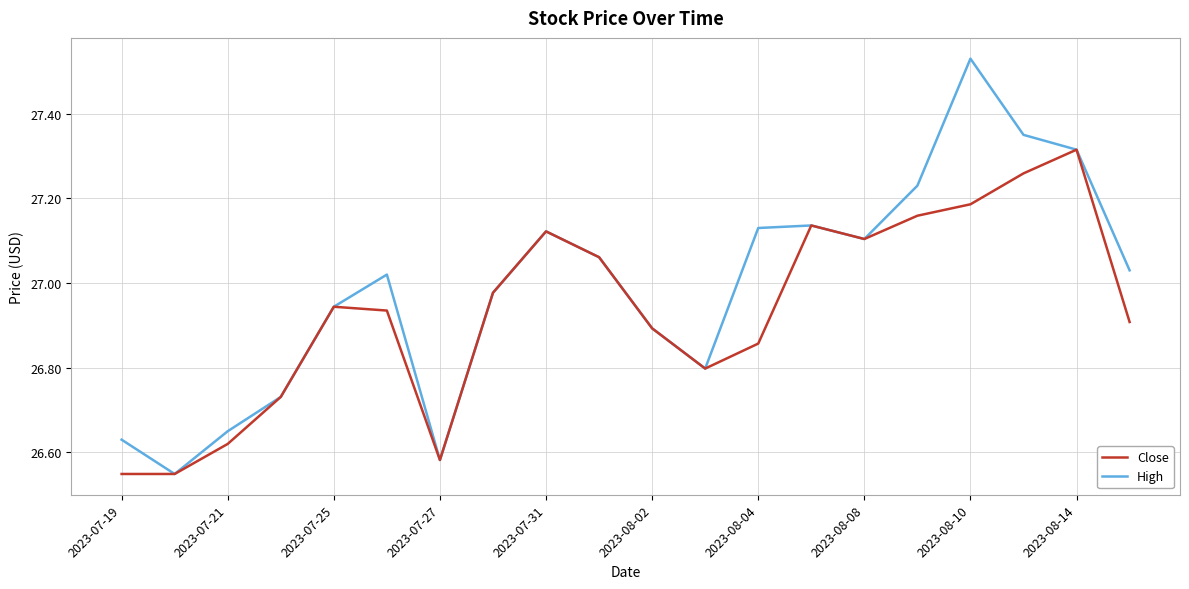

How many lines are shown in the chart?

2